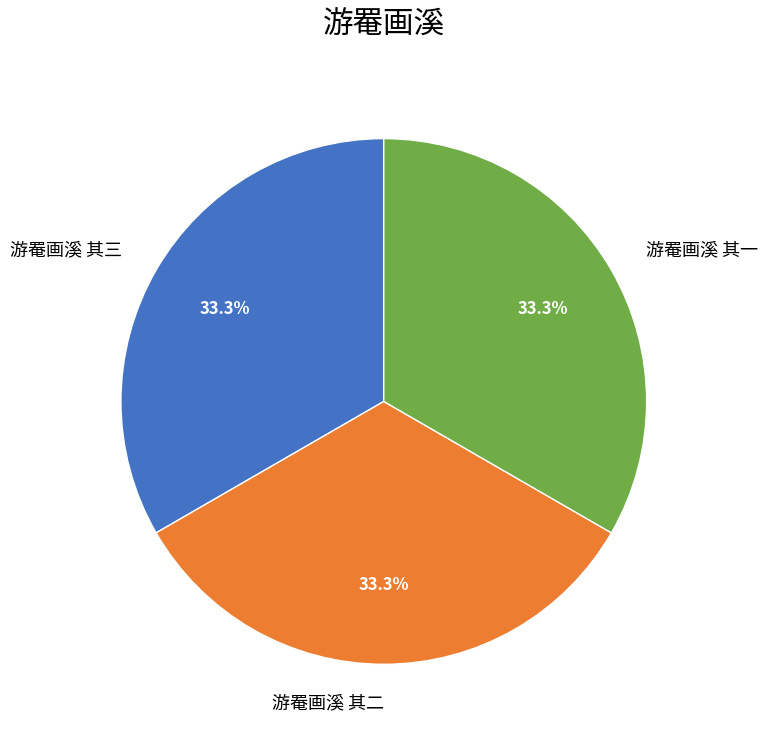

To the nearest percent, what percentage of the pie is 游罨画溪 其一?

33%